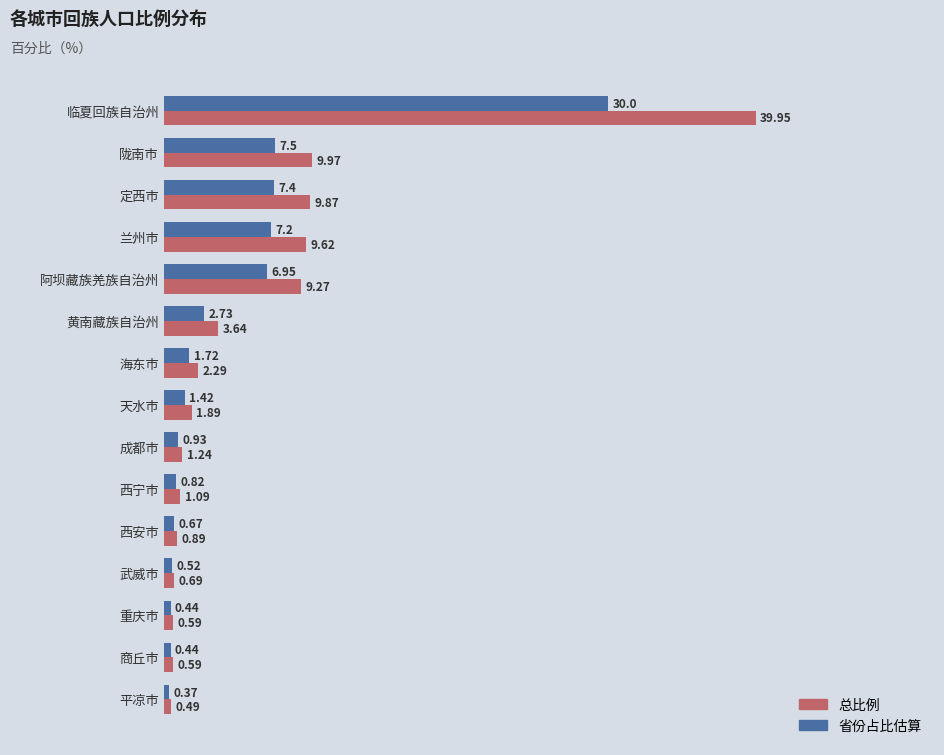

Which series has the largest range (max minus min)?

总比例